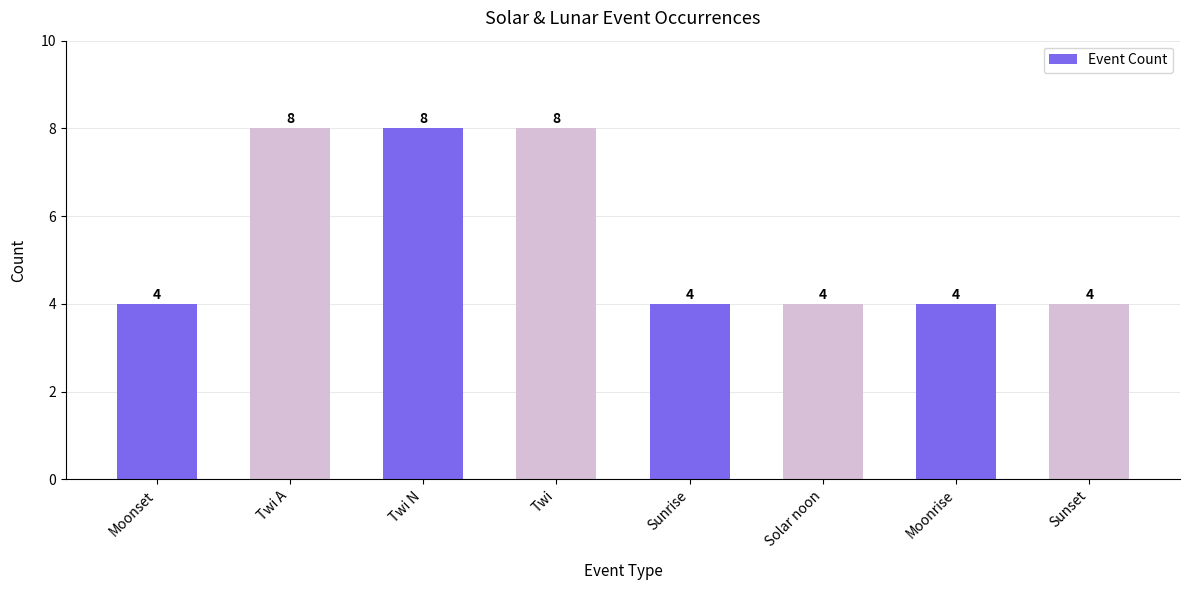

The value at Twi A is 5. True or false?

False